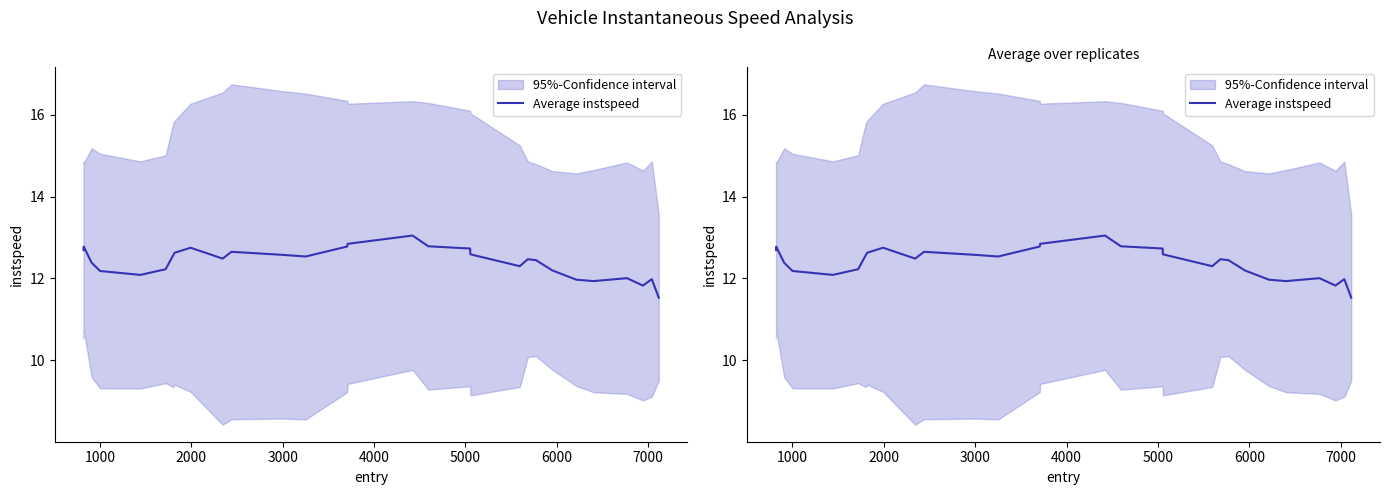

How many points are higher than both their immediate neighbors (excluding endpoints)?

7